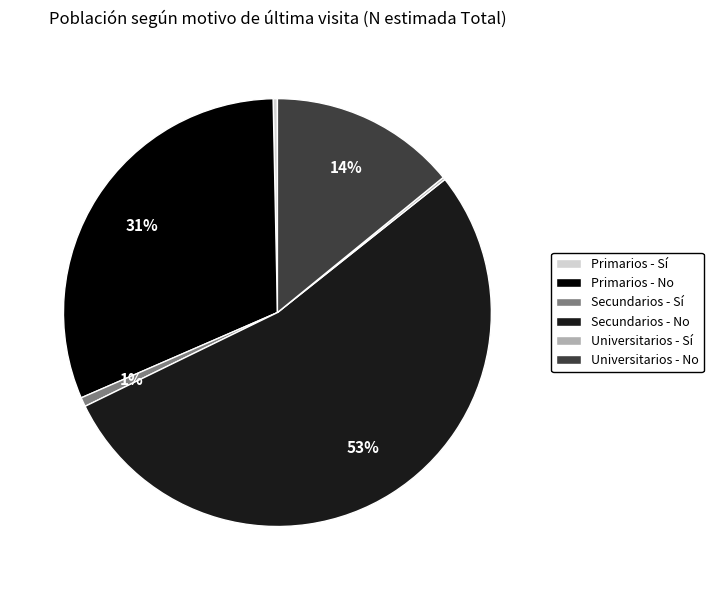

Which category has the biggest portion of the pie?

Secundarios - No